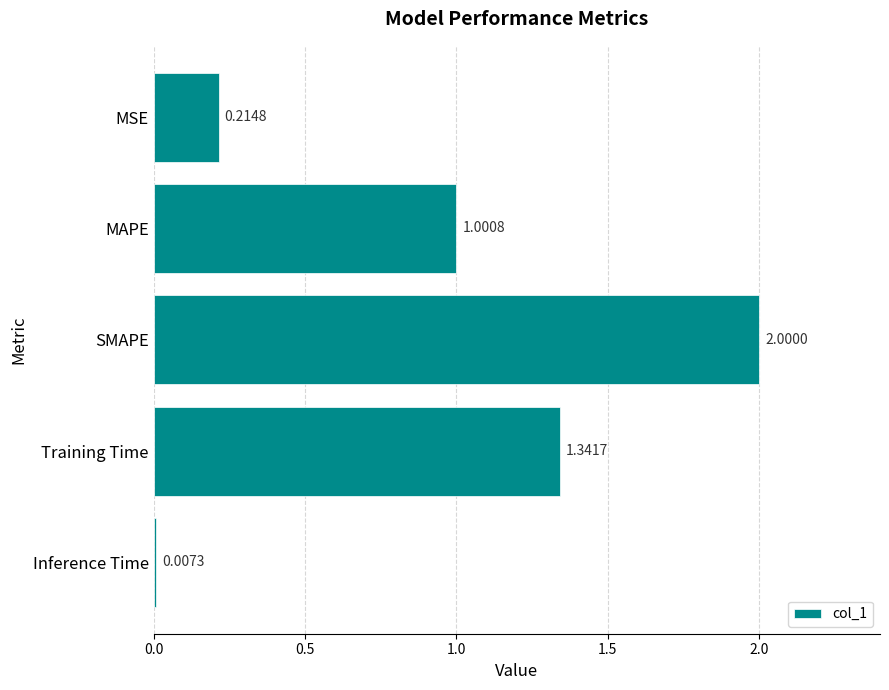

What is the difference between the maximum and second lowest values?

1.8